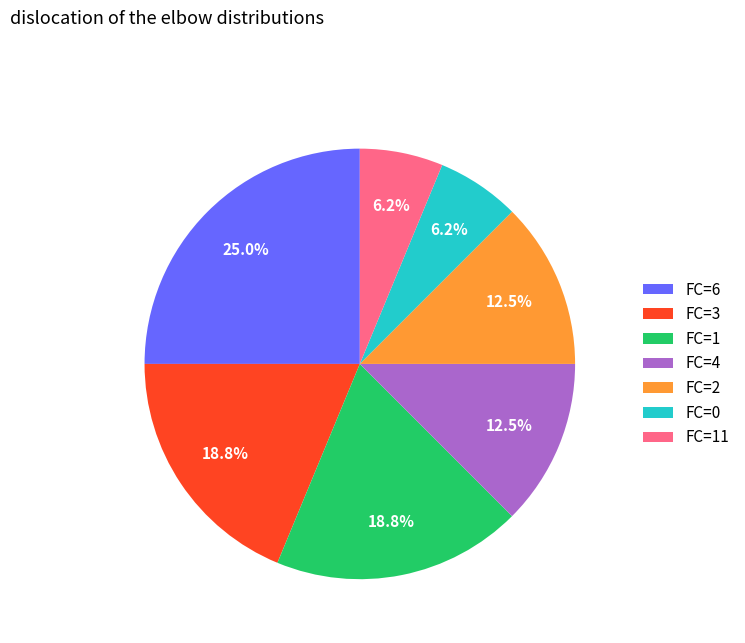

Which slice is the largest?

FC=6